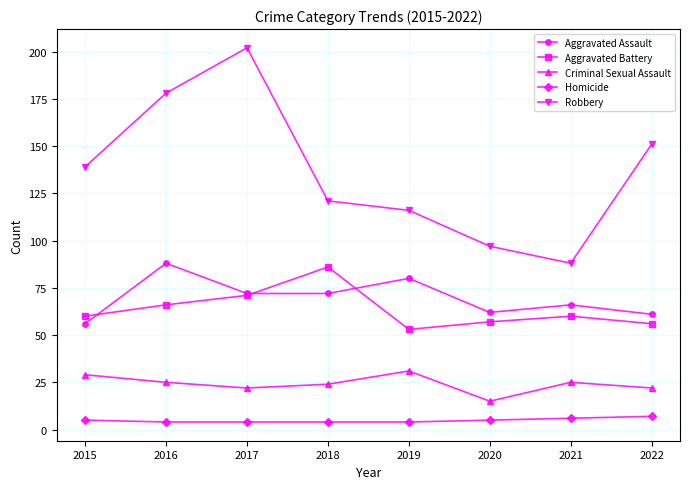

Which series has the widest spread of values?

Robbery